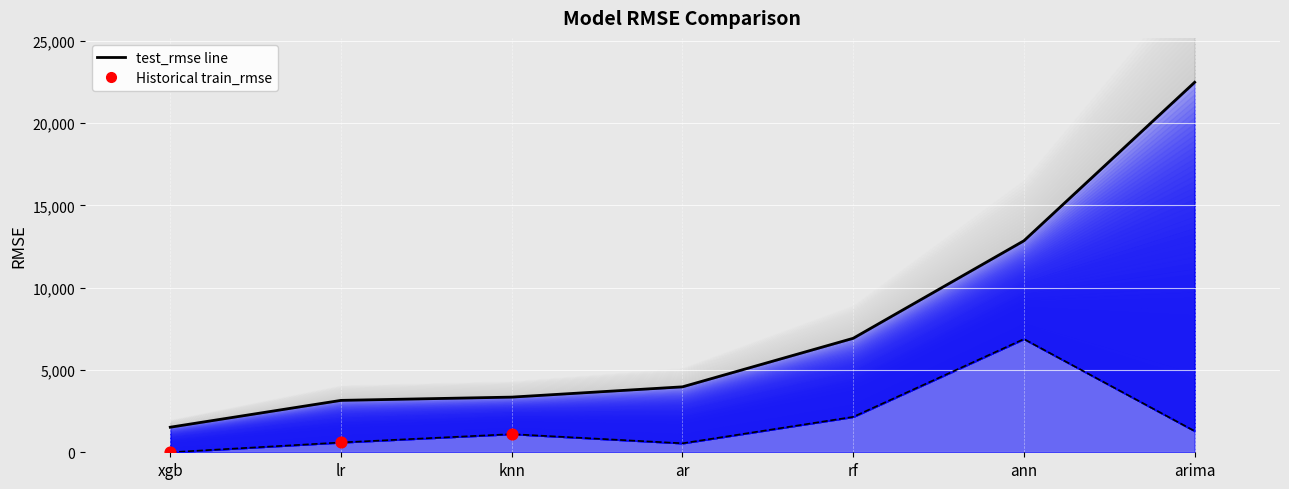

What is the ratio of the value at knn to the value at lr?

1.8